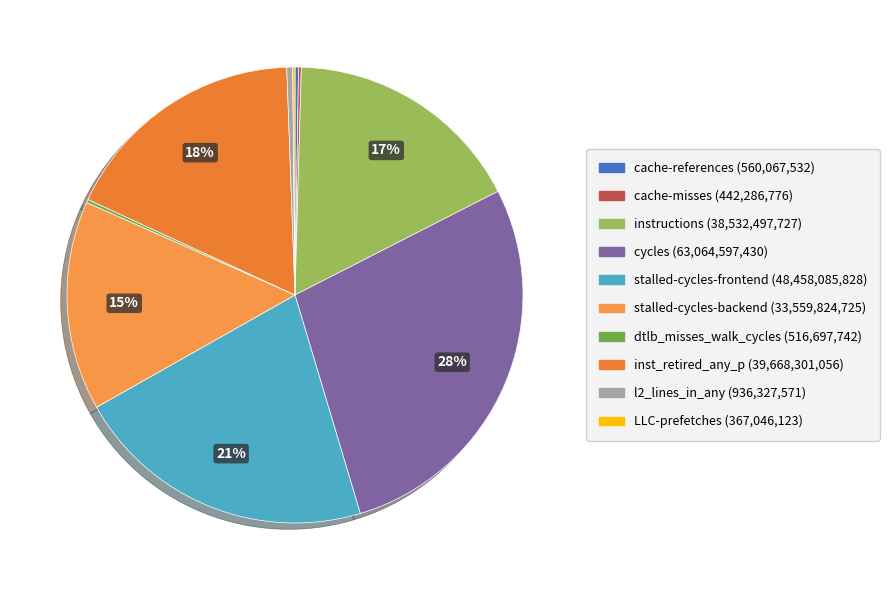

What percentage is the cycles slice, to the nearest percent?

28%